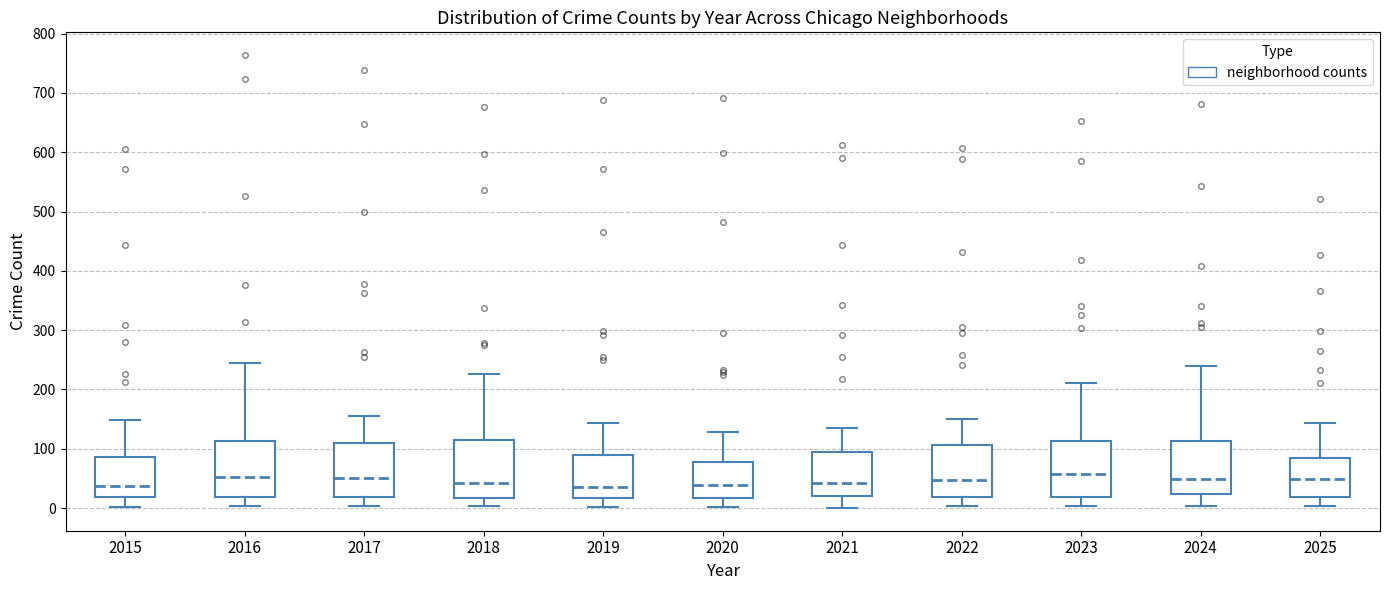

Where does the lower whisker of the box at x = 2022 end on the y-axis? The values are not printed on the chart, so give them approximately, as read against the axis.

0